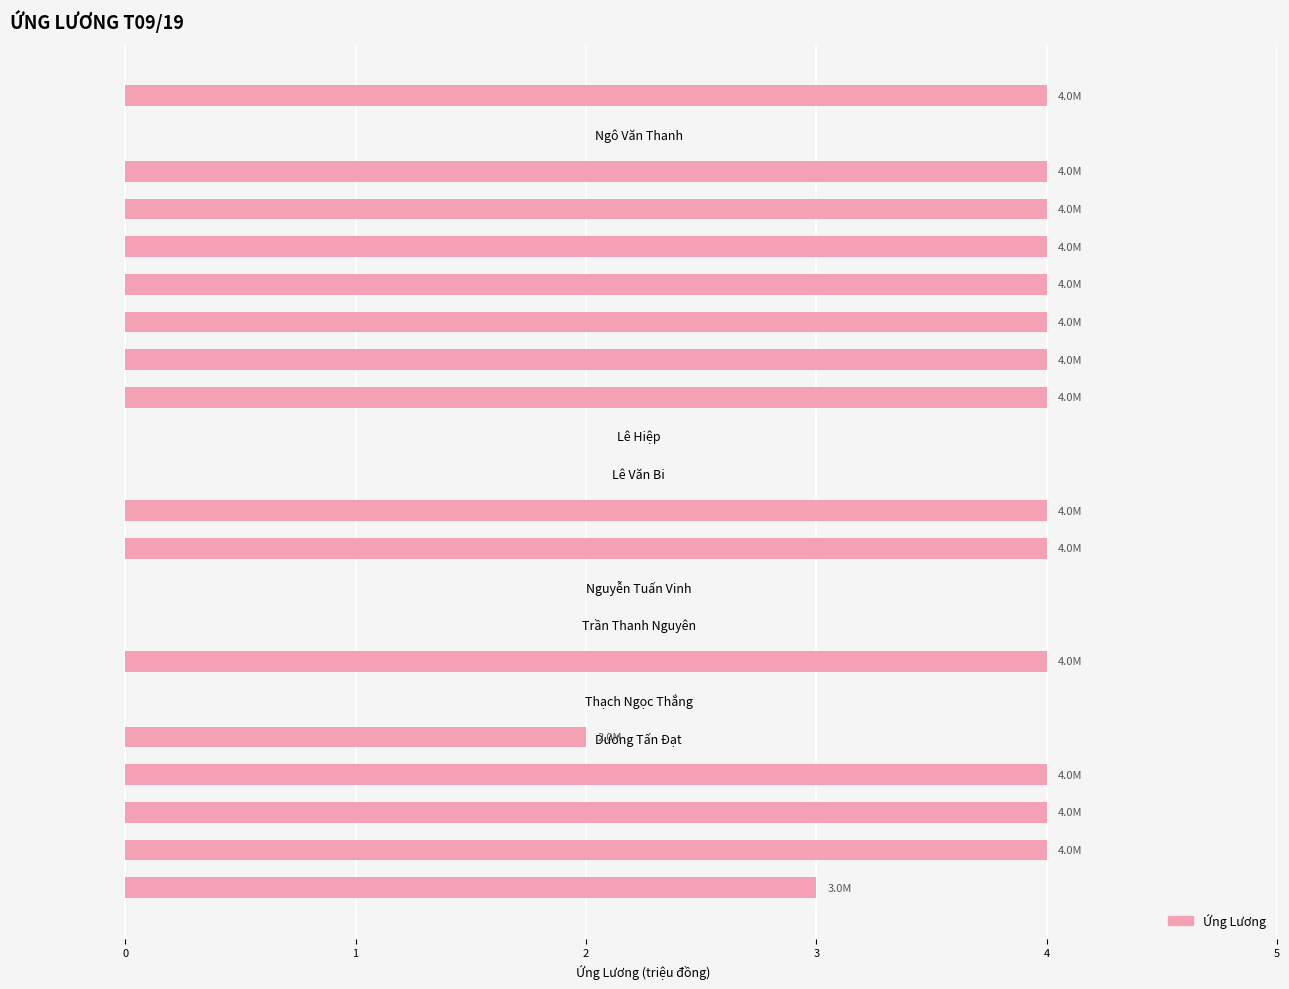

What is the maximum value shown in the chart?

4